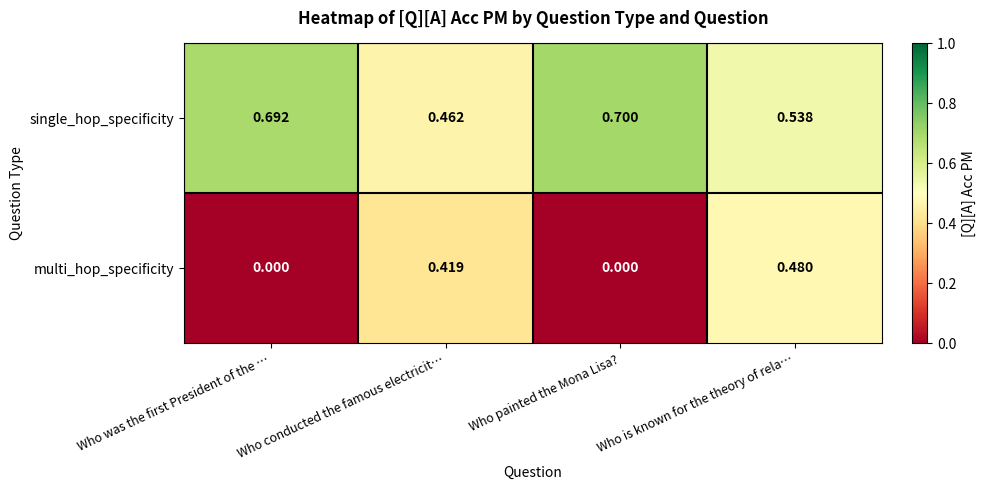

Which label corresponds to the largest value in the chart?

Who painted the Mona Lisa?